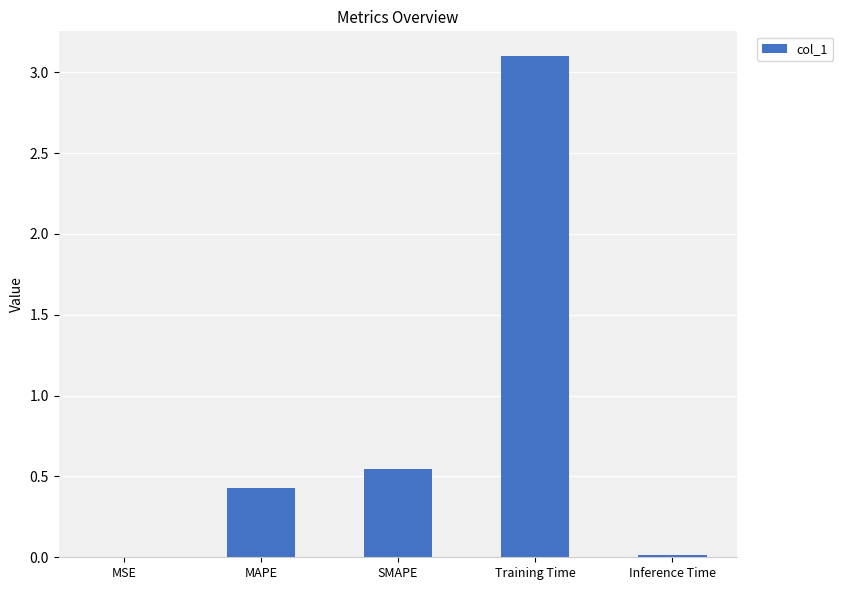

What is the average value?

0.8